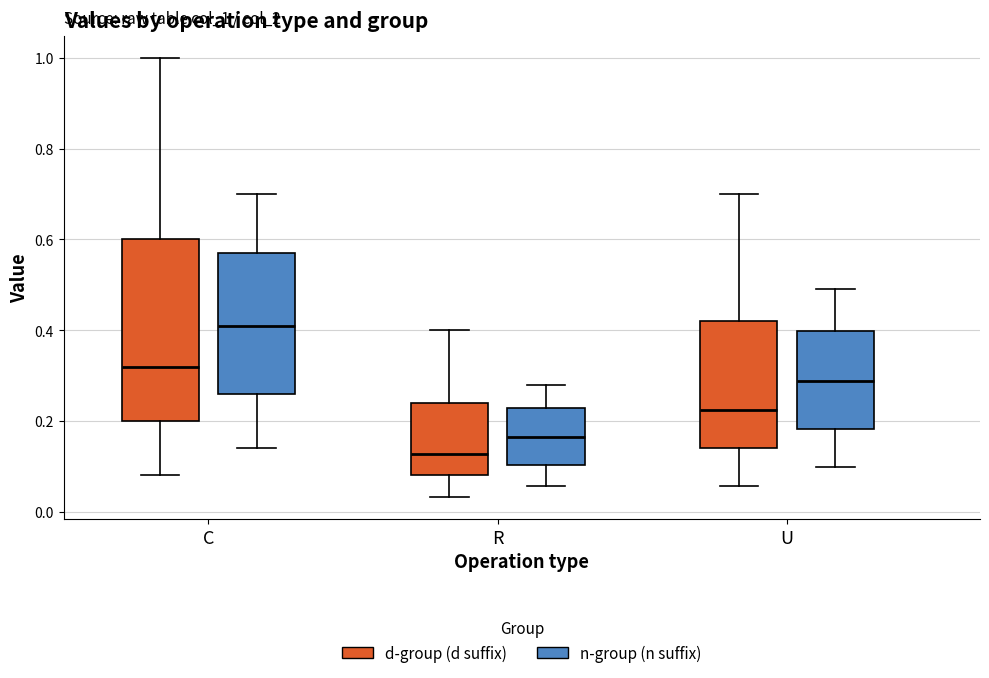

Where does the lower whisker of the box for R (d-group (d suffix)) end on the y-axis? The values are not printed on the chart, so give them approximately, as read against the axis.

0.04